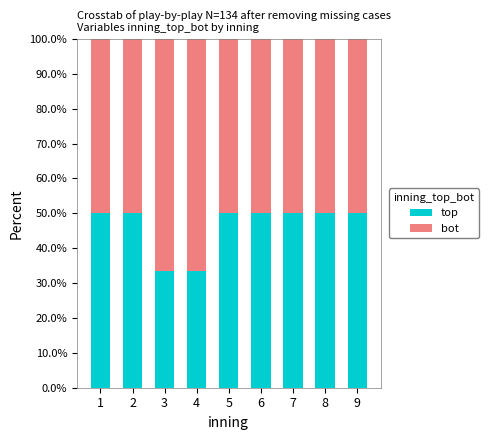

What is the sum of all top values?

416.7